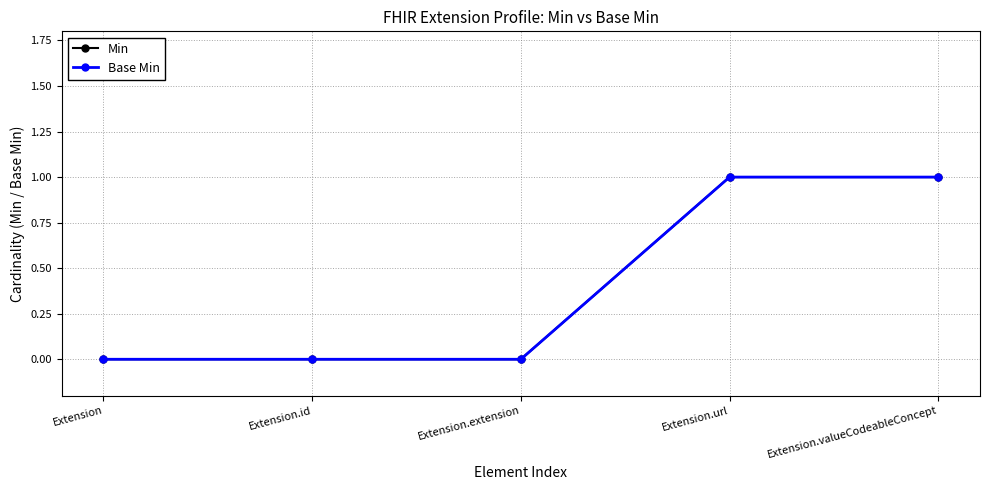

Is this an area chart (filled region under the line)?

No